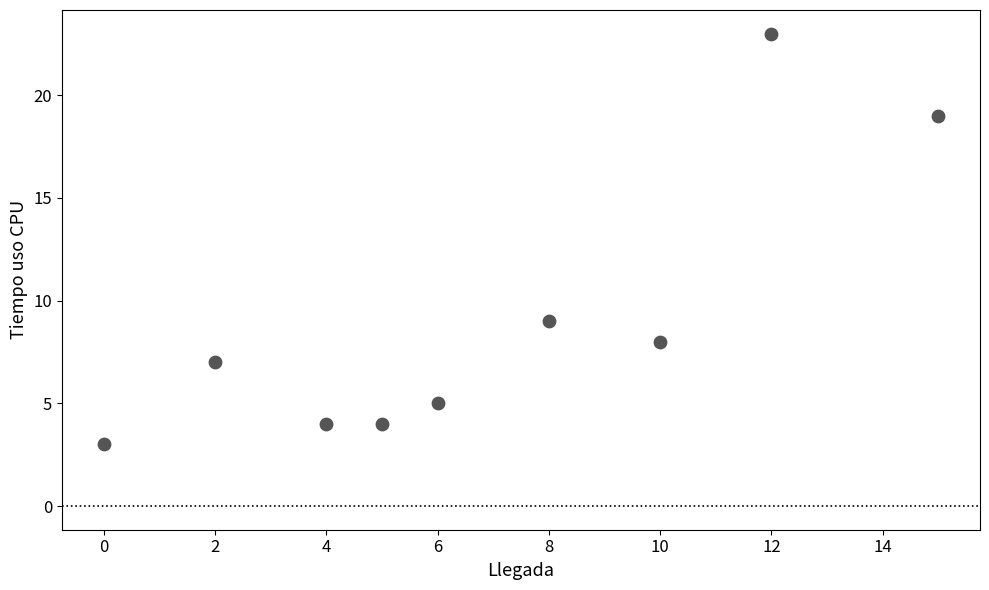

What is the range of Y values (max minus min)?

20